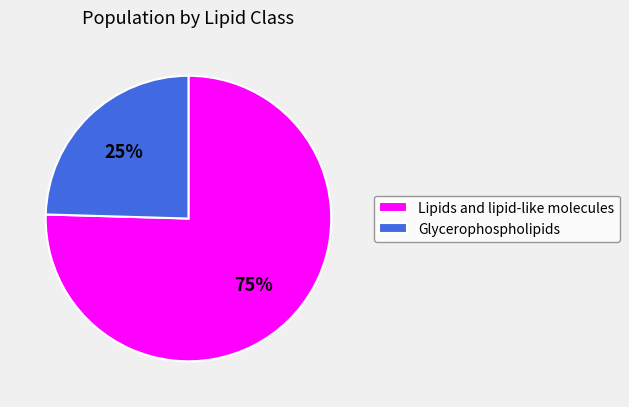

How many slices are in this pie chart?

2